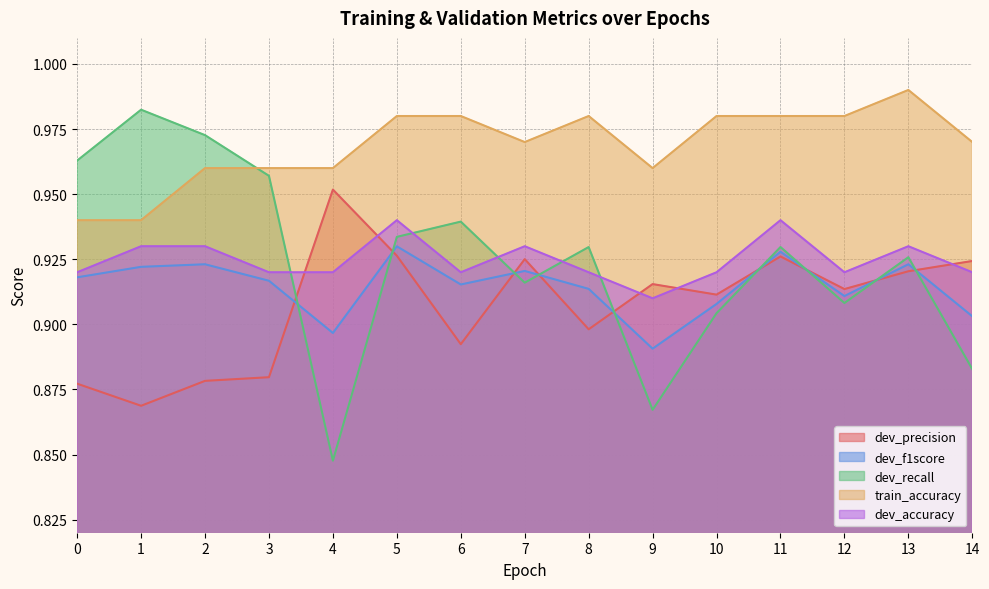

At how many categories does at least one series exceed 0?

15